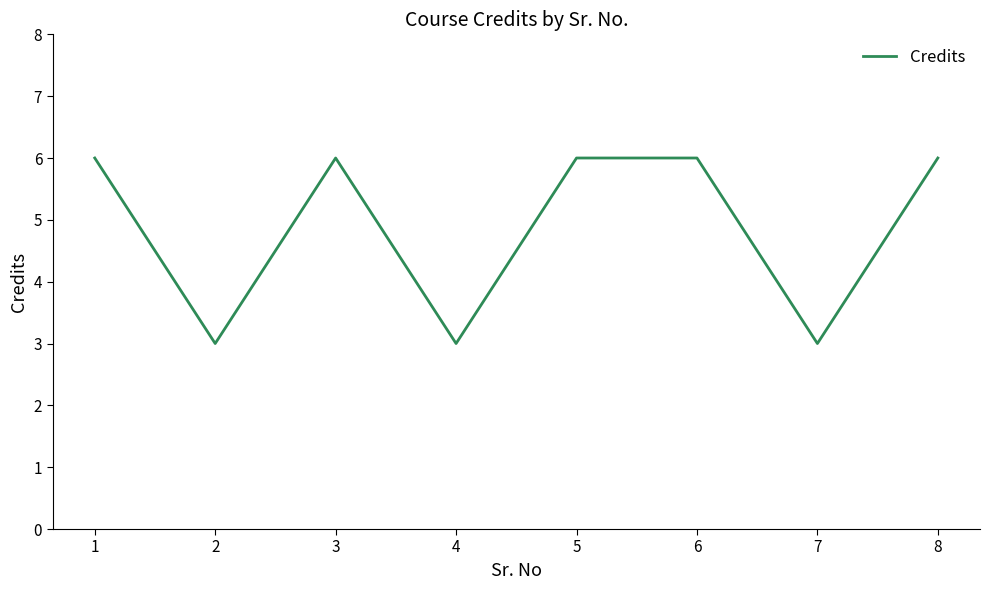

How many interior local valleys (lower than both neighbors) does the data have?

3